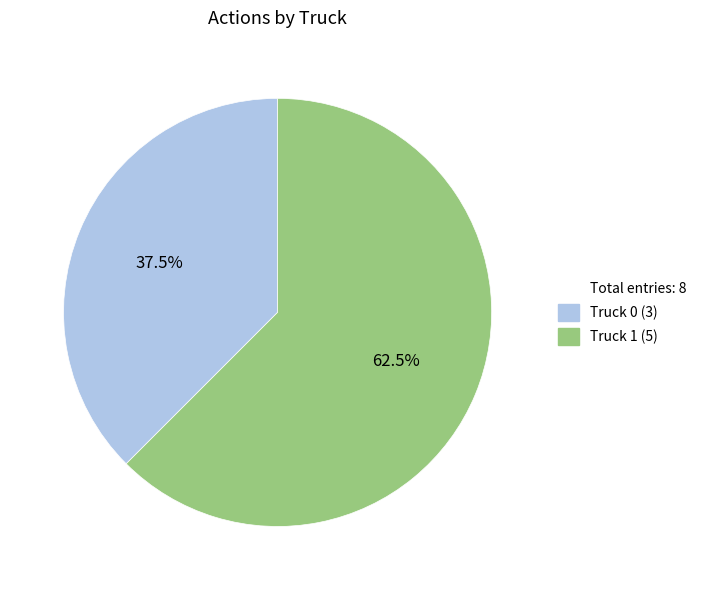

Count the number of slices in the pie.

2